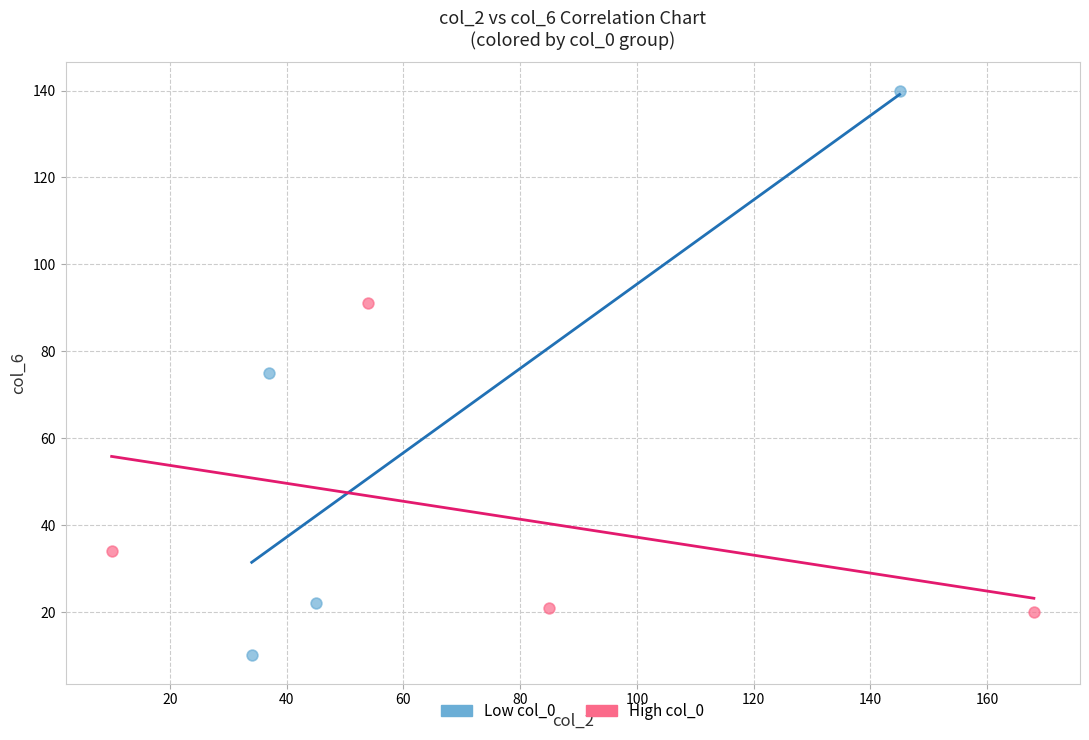

Which series has the widest spread of Y values?

Low col_0